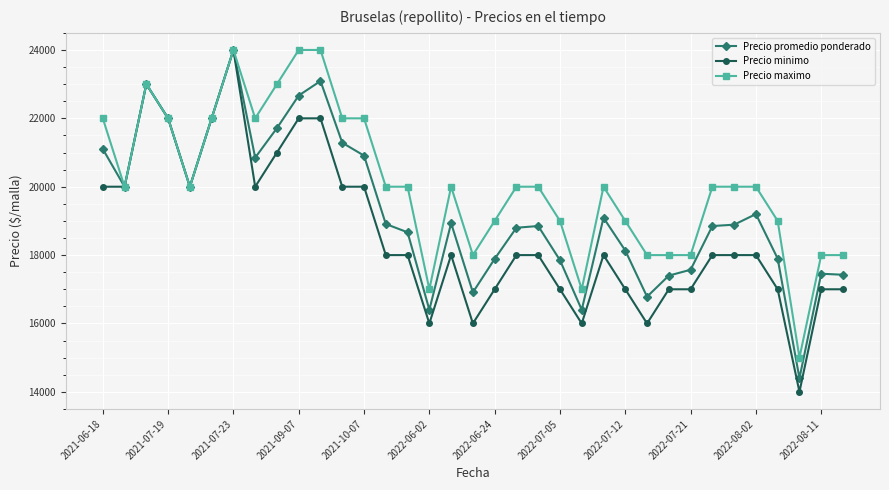

Which series has the largest total across all categories?

Precio maximo